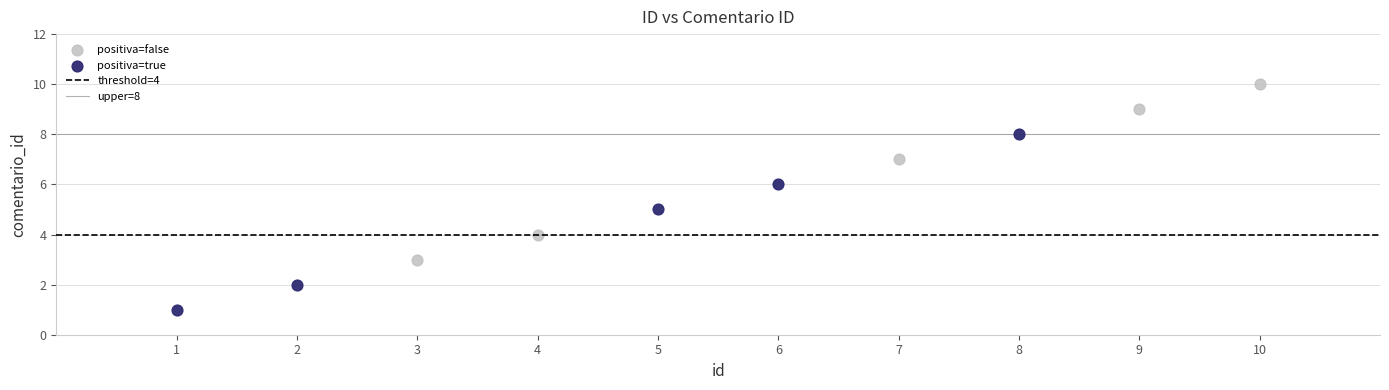

Which series contains the highest Y value?

positiva=false